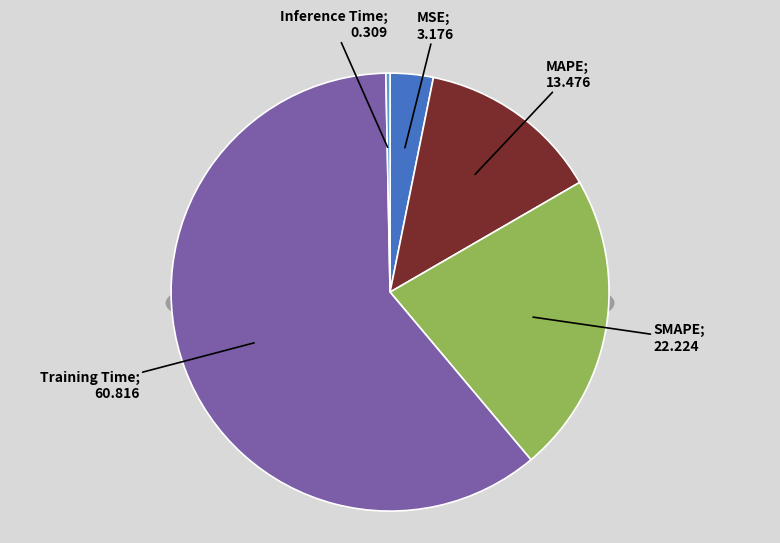

Combined, what portion of the pie is MAPE and SMAPE?

35.7%